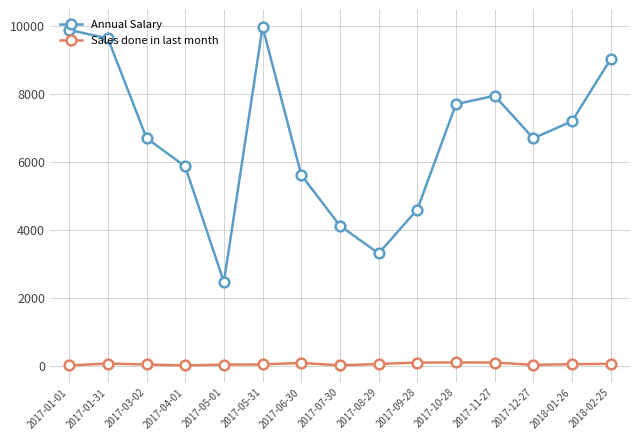

At which label does Annual Salary first exceed 6706?

2017-01-01